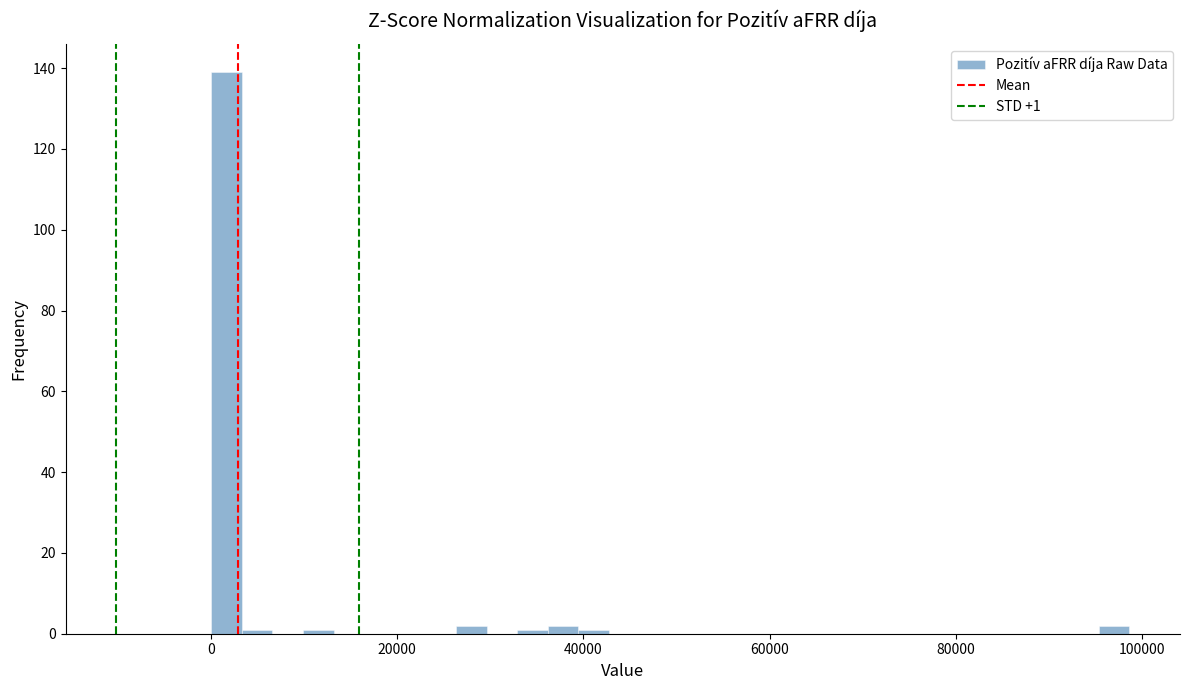

Around what value on the x-axis is the tallest bar? Give the approximate position of its centre, as read against the axis.

2000